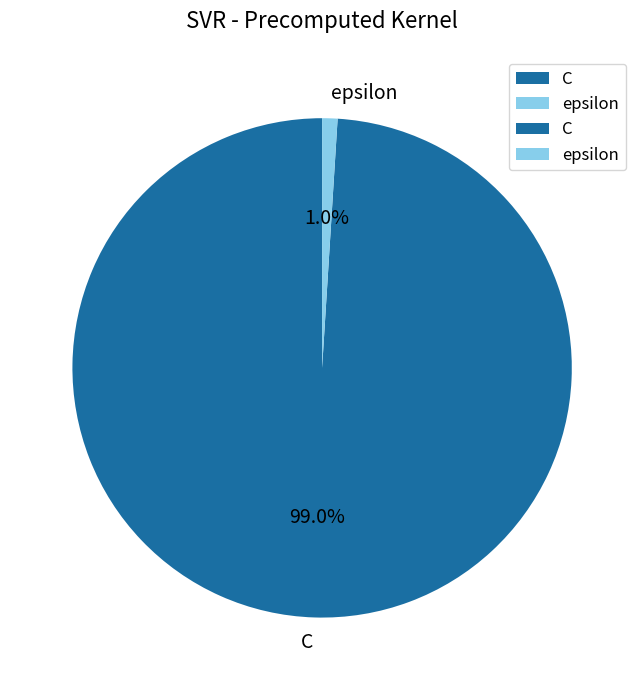

To the nearest percent, what is the difference between the largest and smallest slice percentages?

98%